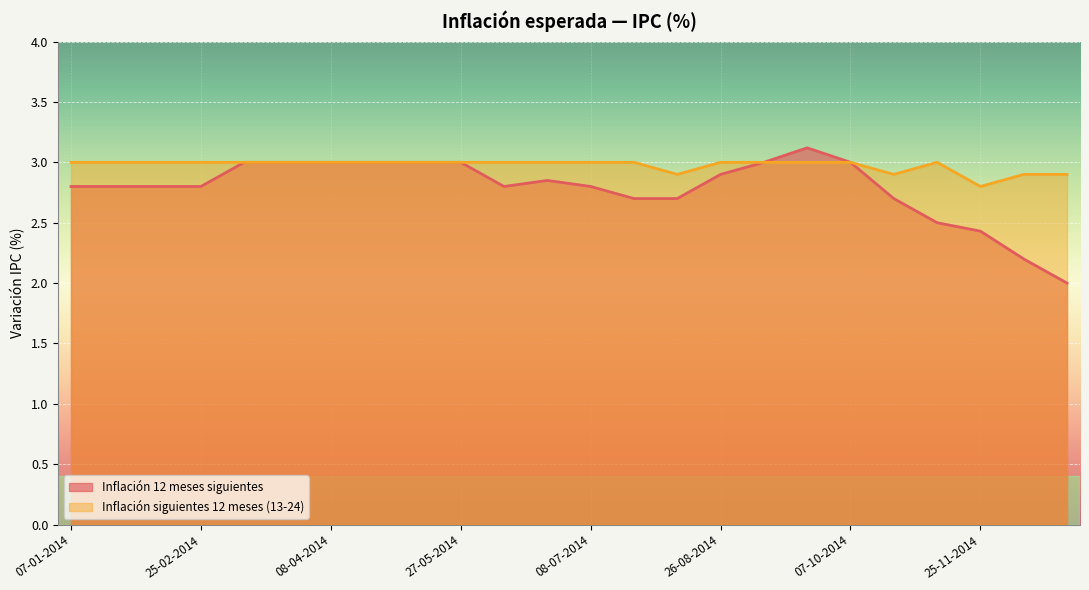

Between 27-05-2014 and 24-06-2014, which series saw the biggest shift?

Inflación 12 meses siguientes